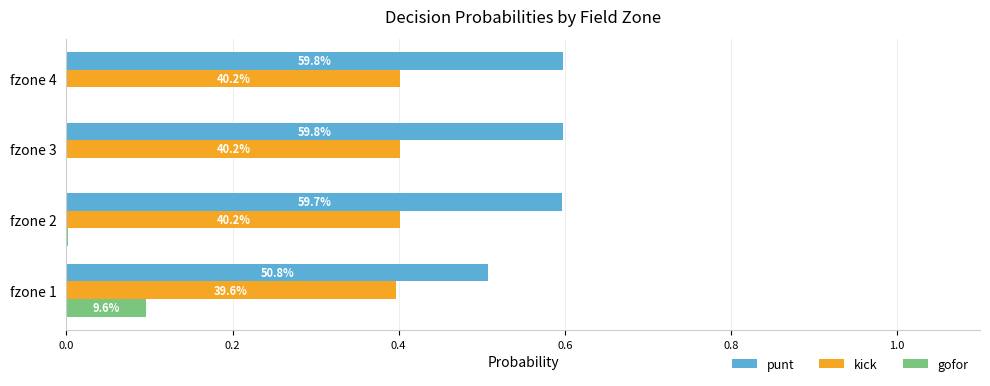

List the series in order of their peak value, lowest first.

gofor, kick, punt